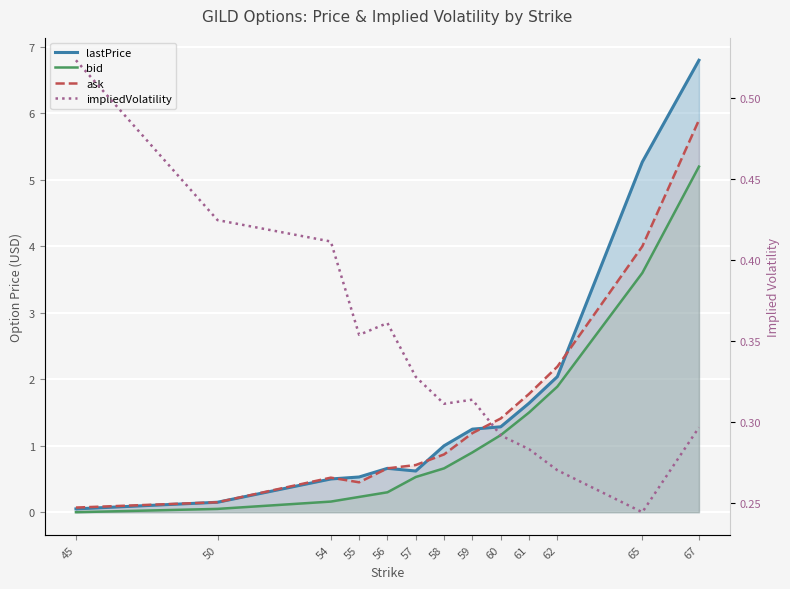

At 50, list the series in order from largest to smallest.

impliedVolatility, lastPrice, ask, bid